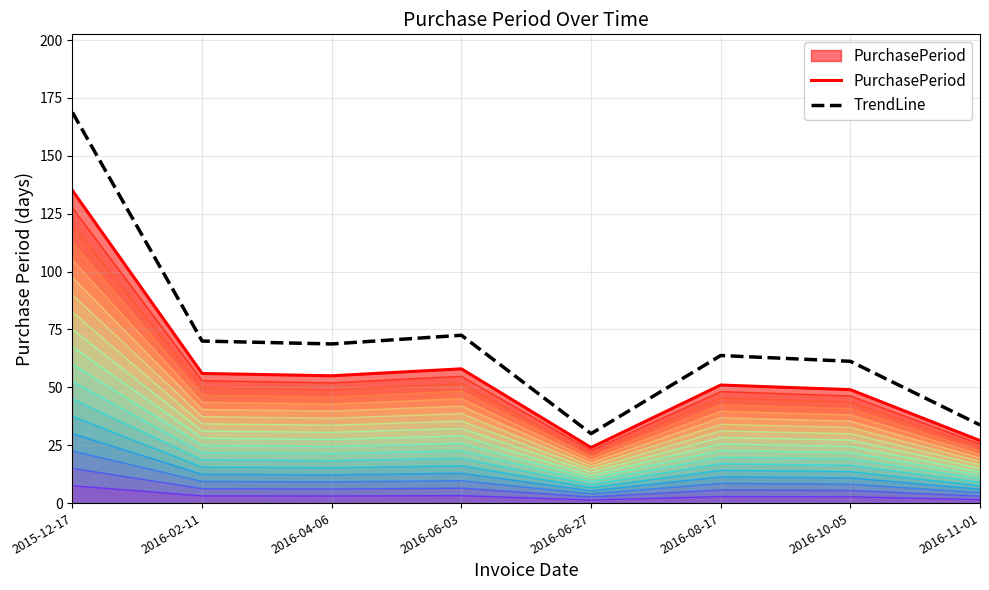

How many interior local valleys does the TrendLine series have?

2